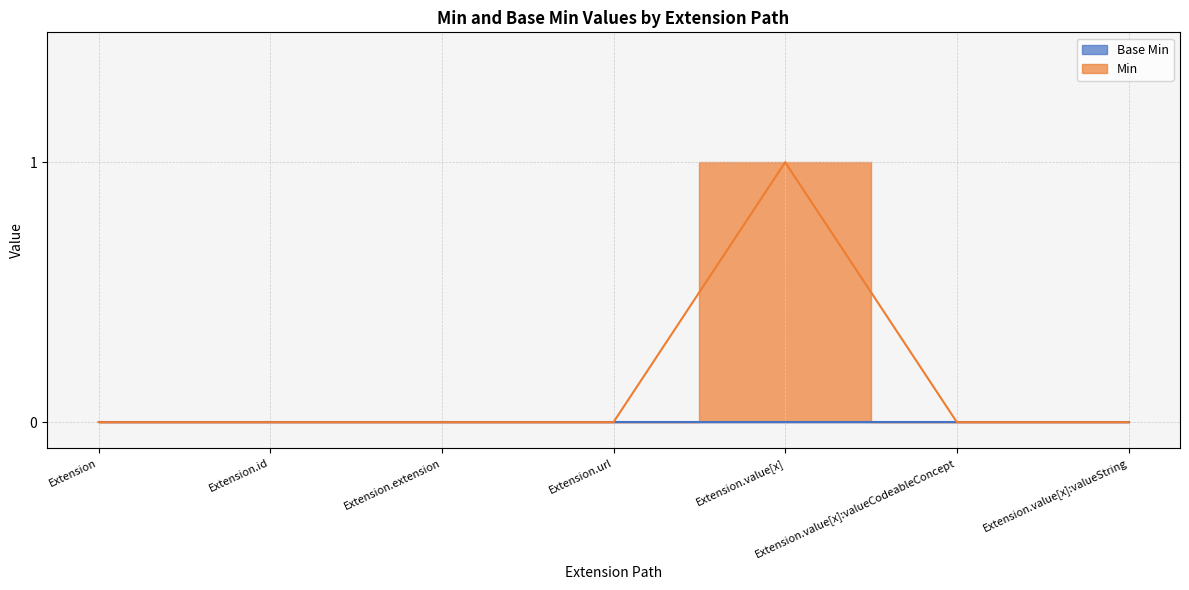

The chart shows a value of 0 at Extension. True or false?

False